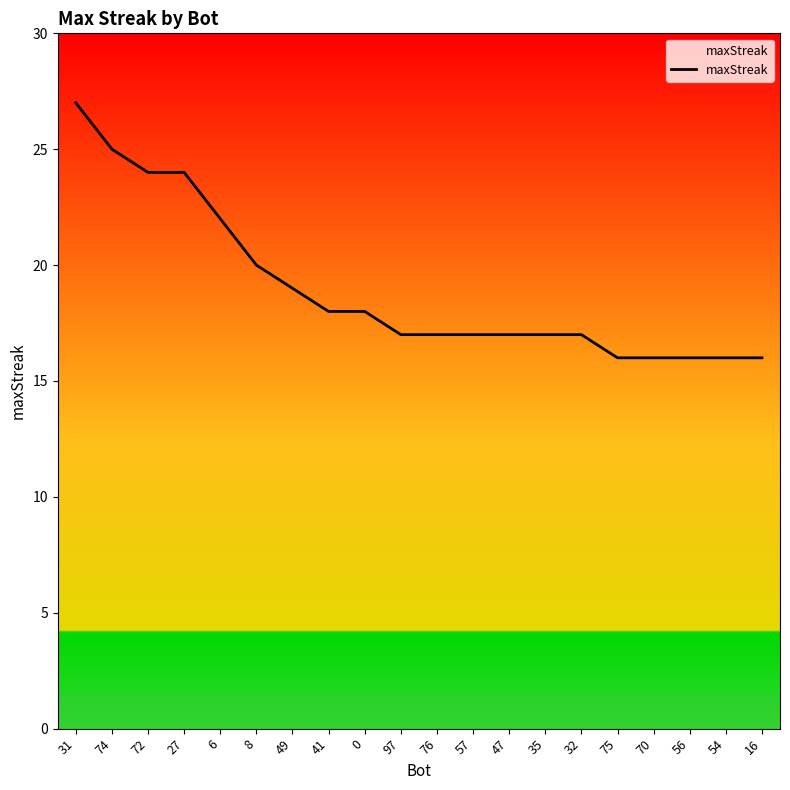

What value does the data have at 56, to the nearest 10?

20